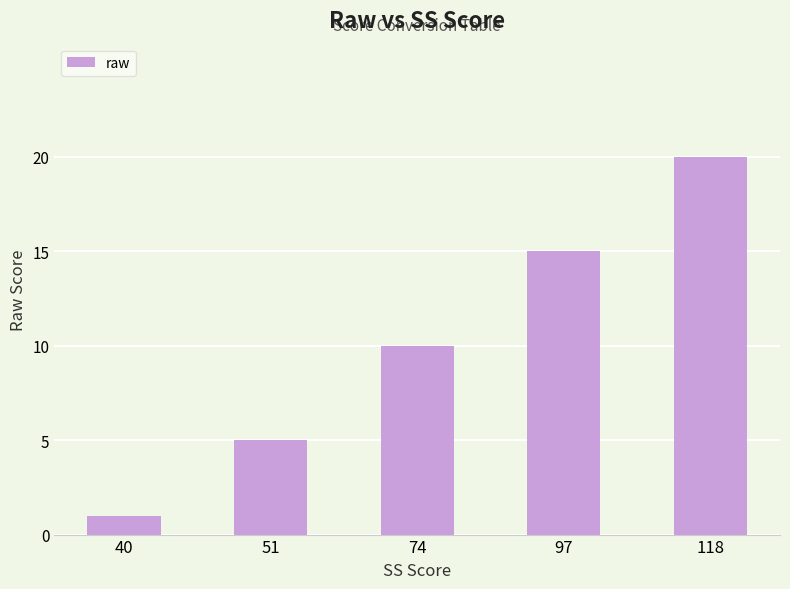

What is the value of the 2nd bar from the left?

5